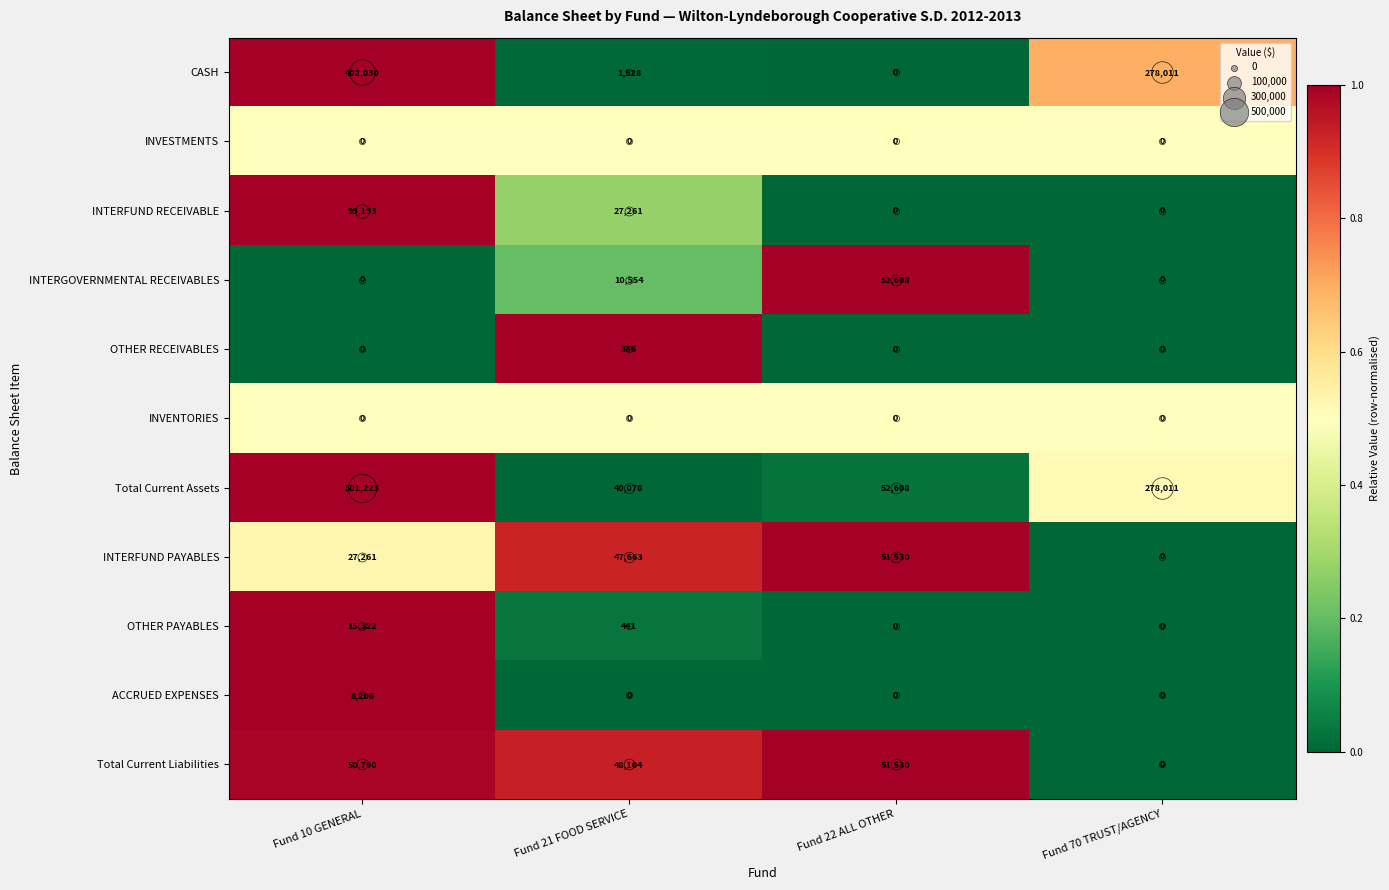

The value of OTHER PAYABLES at Fund 21 FOOD SERVICE is 441. True or false?

True